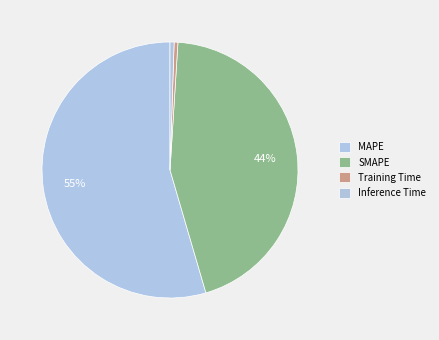

Do Inference Time and MAPE together represent more than half of the pie?

Yes